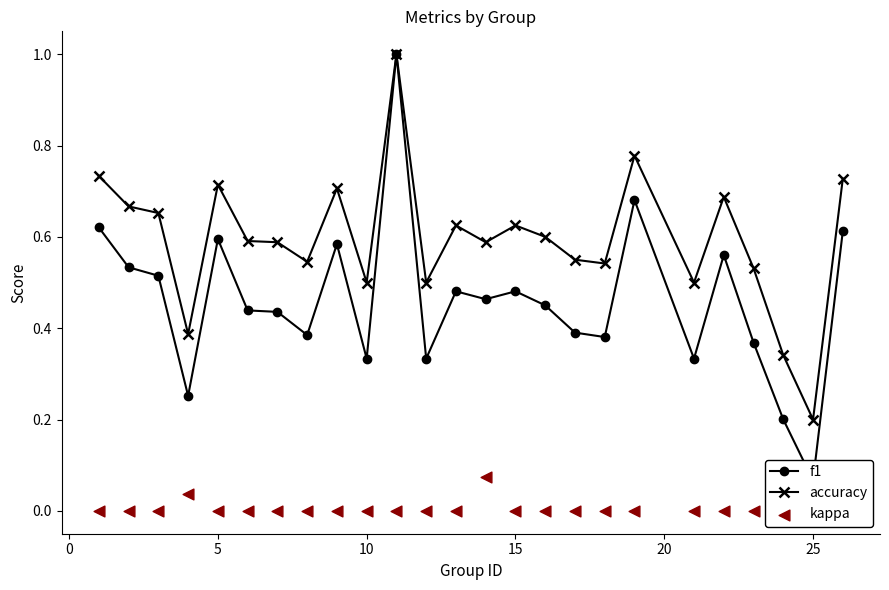

Which series contains the highest Y value?

f1